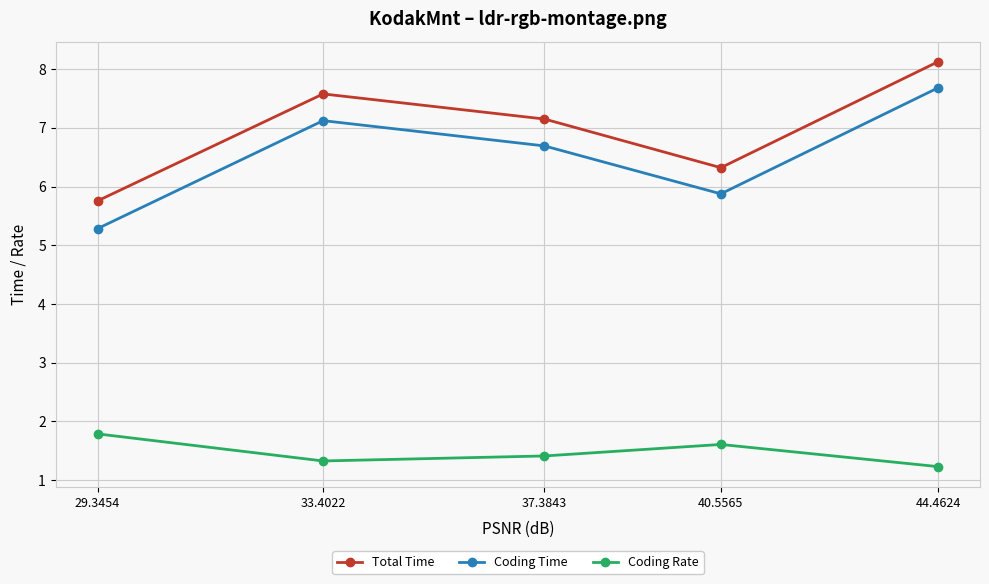

Which label corresponds to the smallest value in the chart?

44.4624